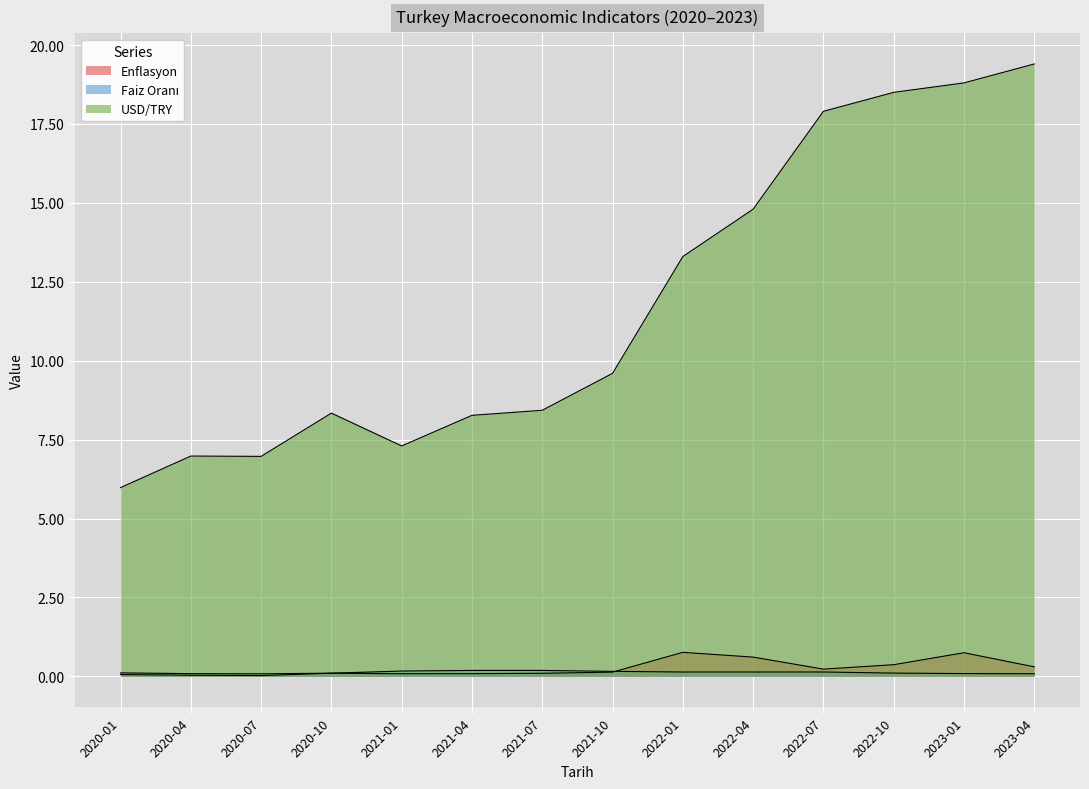

Does the chart display data point markers on the line(s)?

No